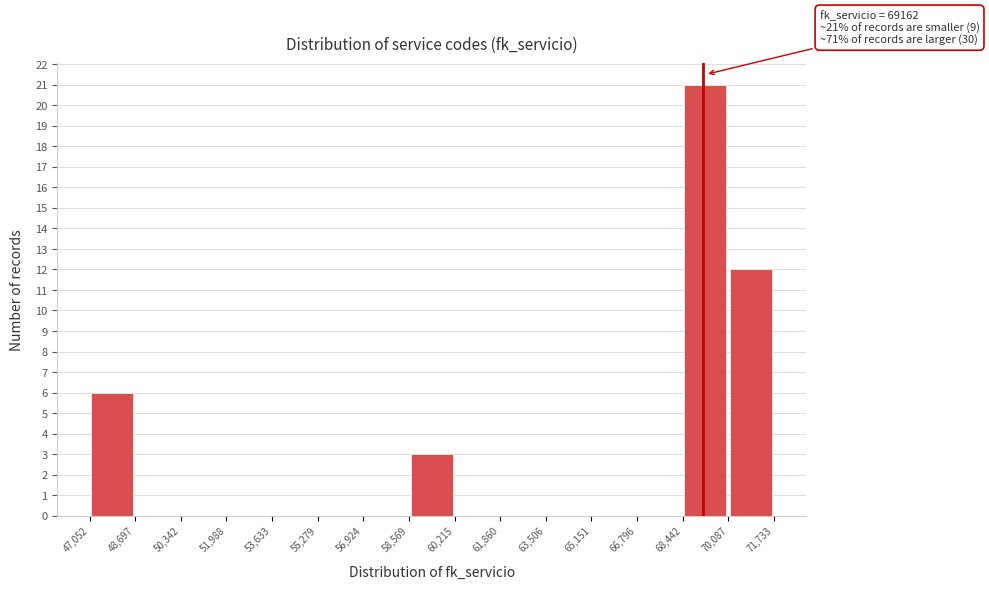

Over which range of the x-axis is the bar tallest?

68,442 to 70,087